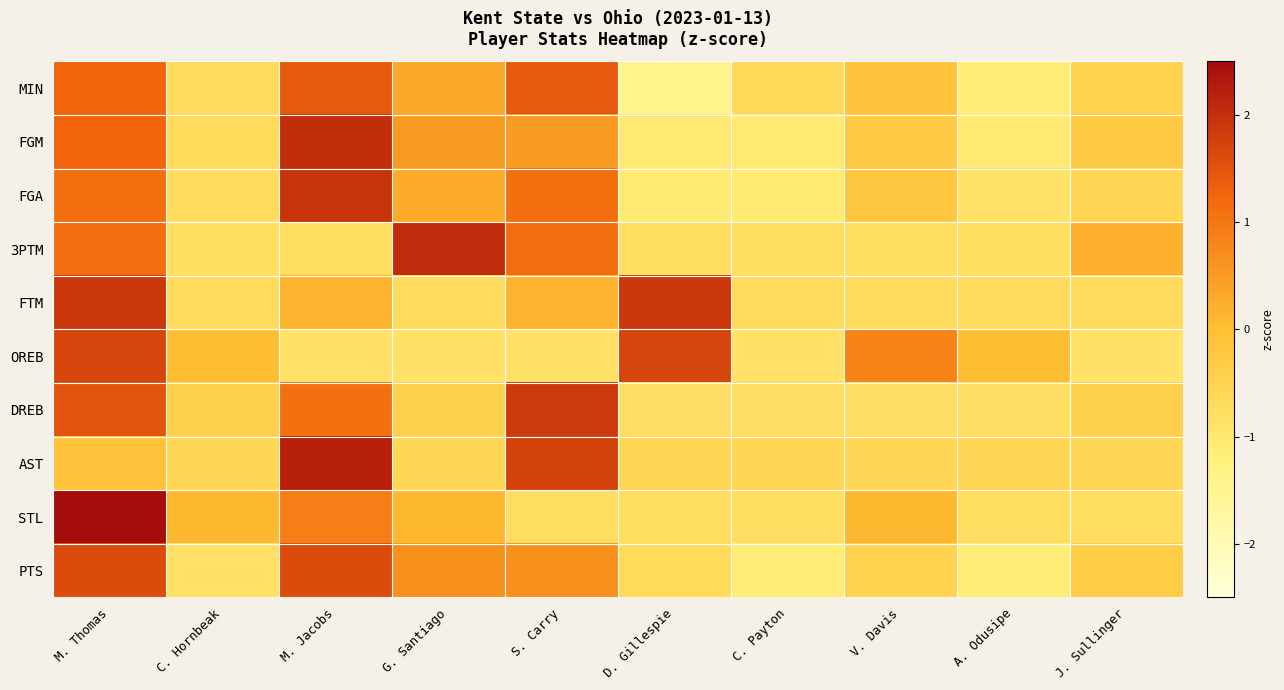

Rank the series by their maximum value, from lowest to highest.

MIN, PTS, OREB, DREB, FTM, FGA, FGM, 3PTM, AST, STL